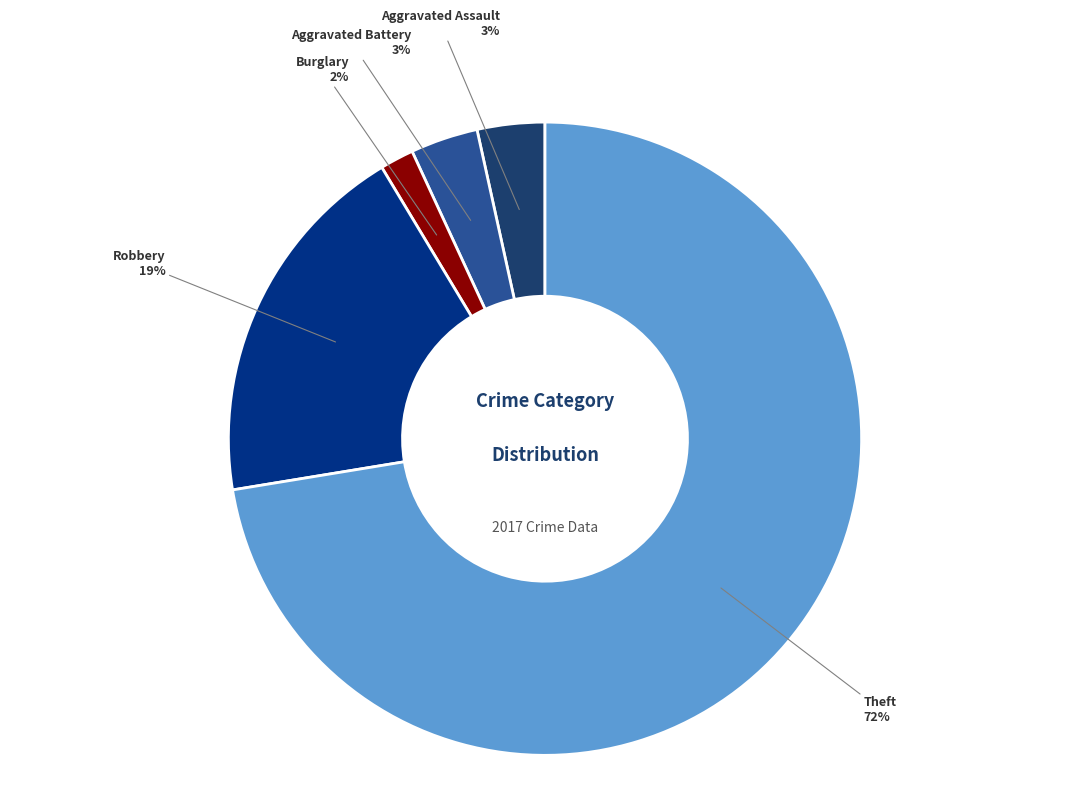

Is there a majority slice in this chart?

Yes